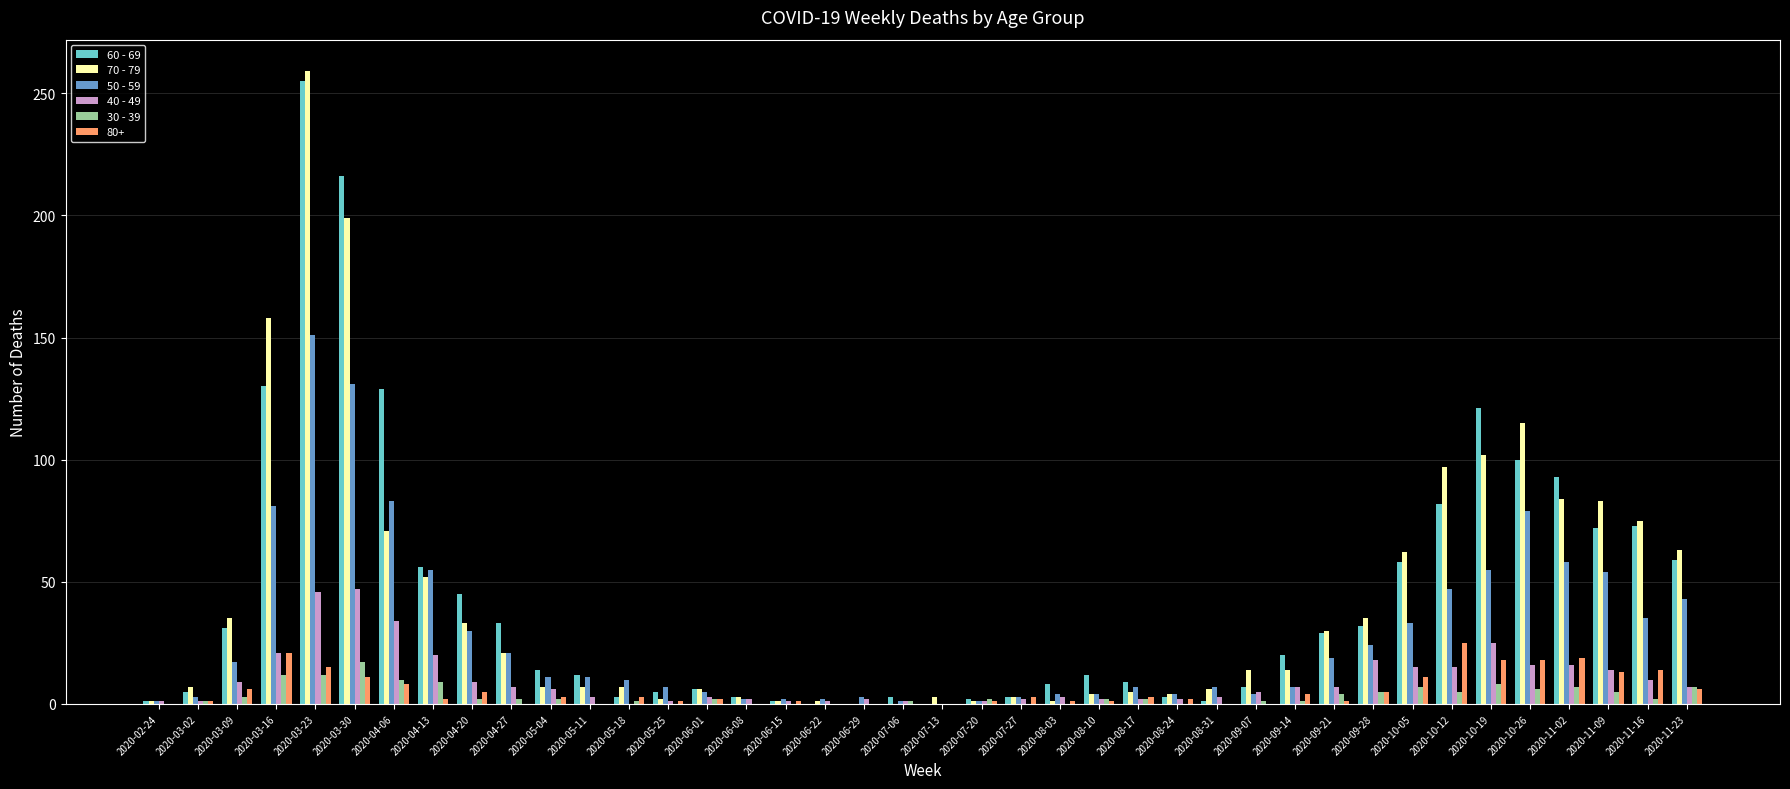

Does the chart contain stacked bars?

No